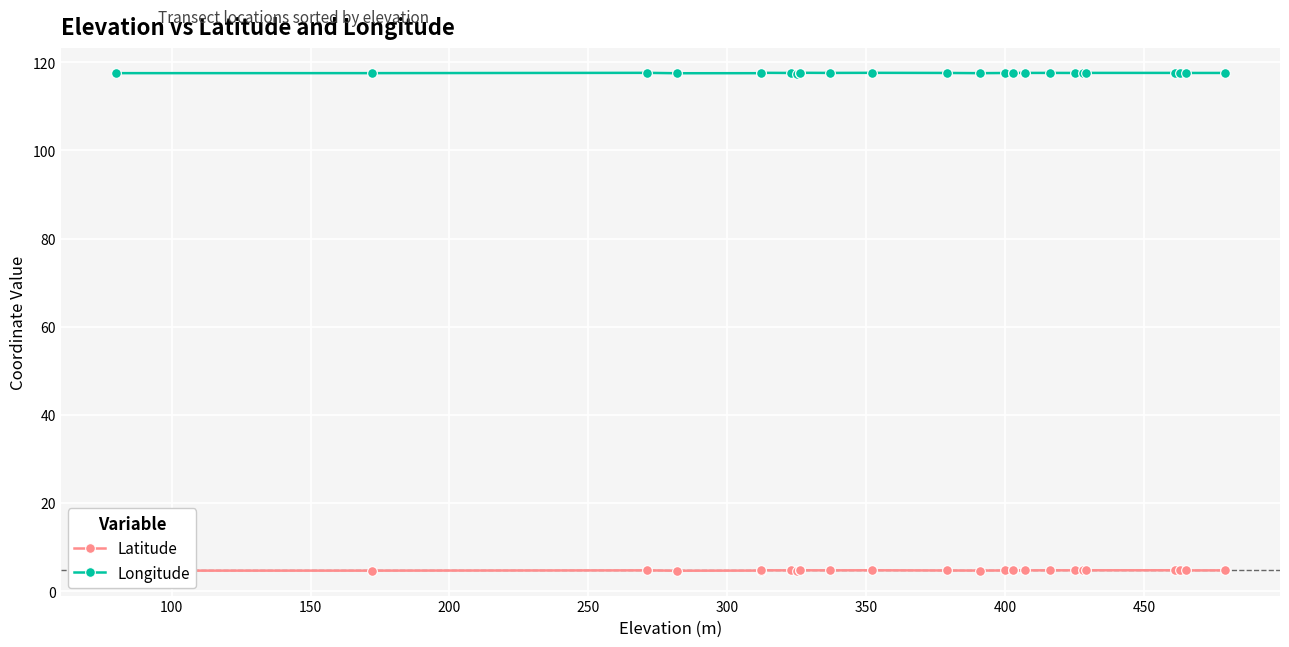

True or false: Latitude and Longitude cross at least once.

False